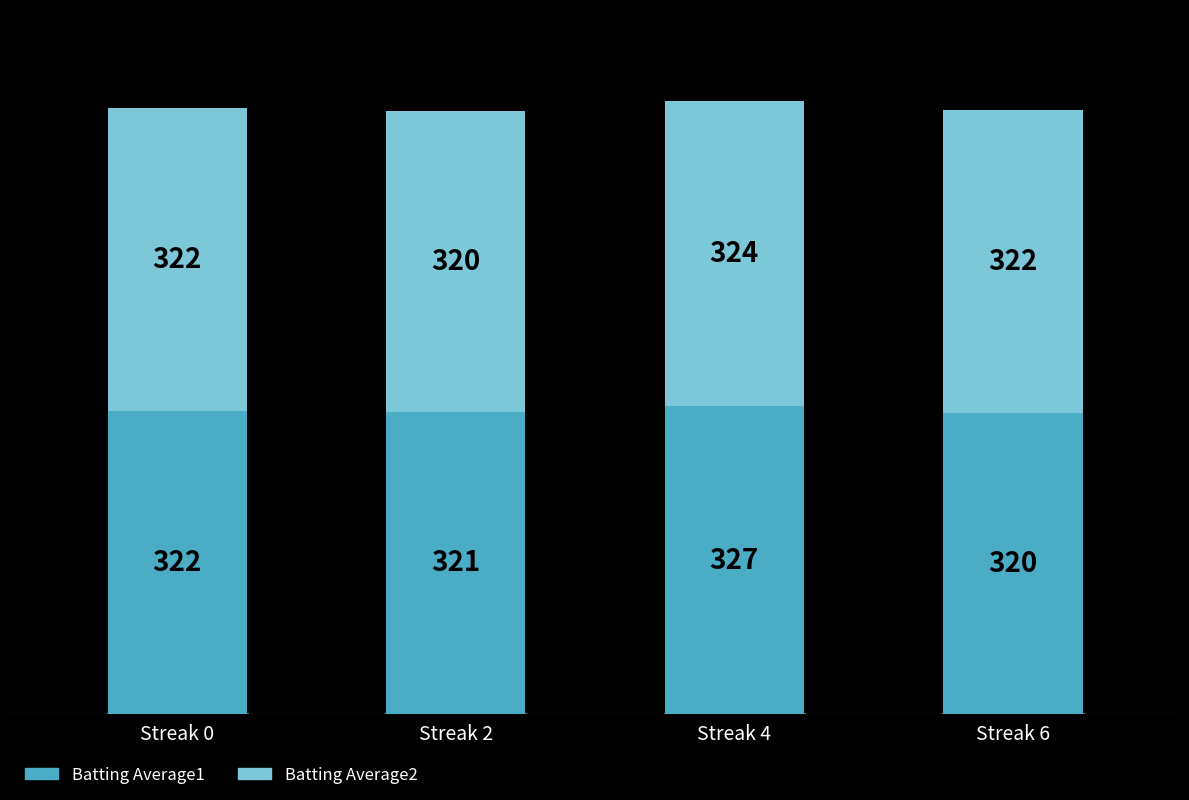

What is the sum of the Batting Average1 values at Streak 0 and Streak 6?

642